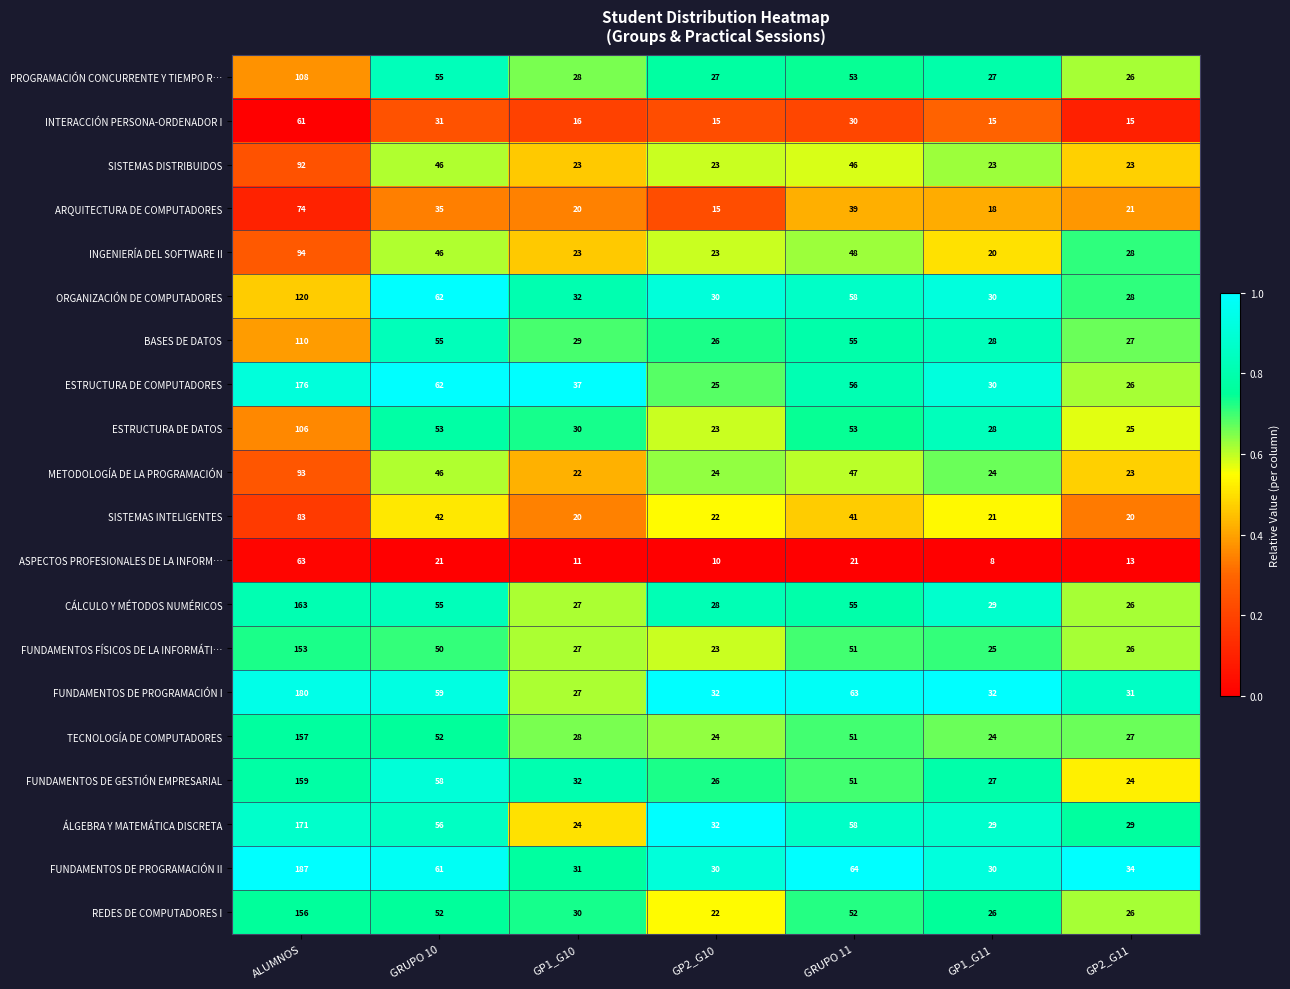

The ARQUITECTURA DE COMPUTADORES series shows 35 at GRUPO 10. True or false?

True